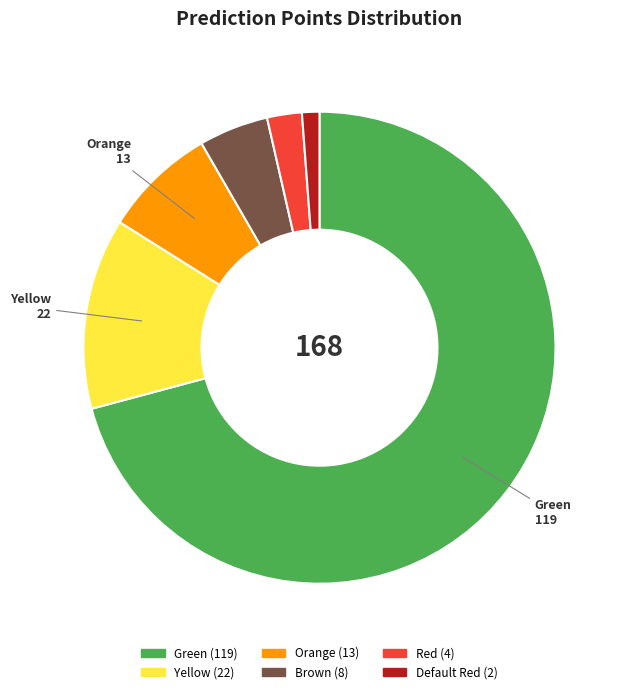

Is there a majority slice in this chart?

Yes